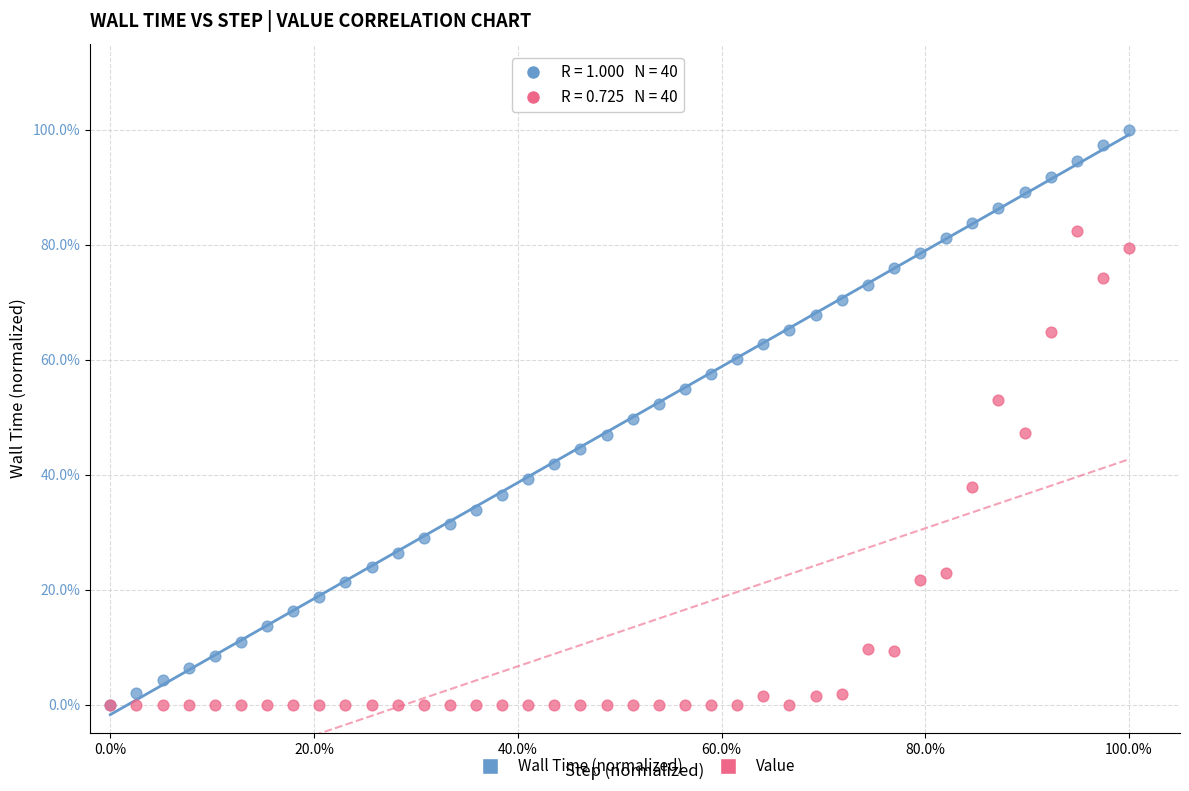

What are all the series names shown in the legend?

Wall Time (normalized), Value